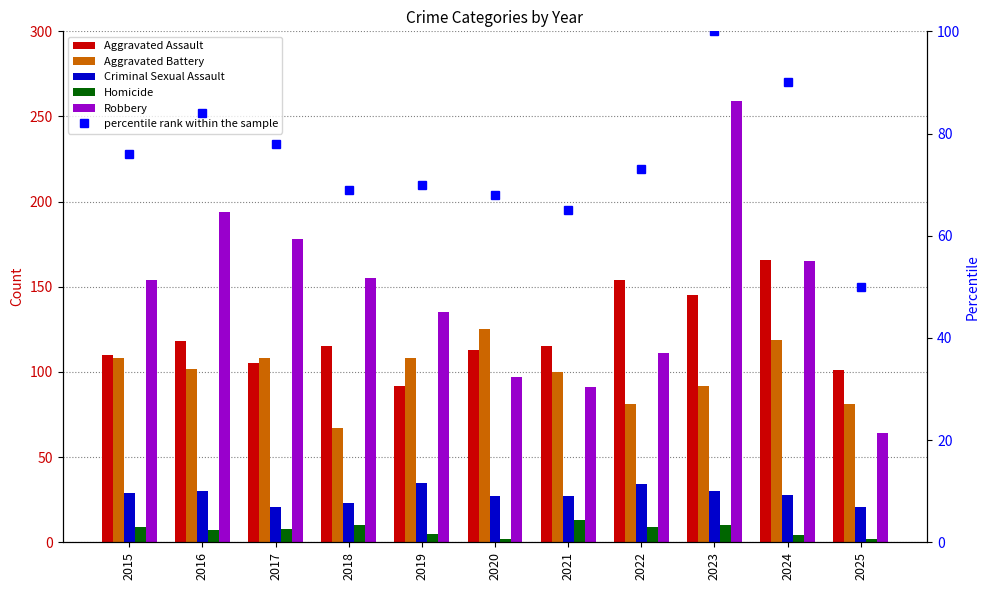

Reading left to right, extract all data points from this chart.

Aggravated Assault: 2015=110	2016=118	2017=105	2018=115	2019=92	2020=113	2021=115	2022=154	2023=145	2024=166	2025=101
Aggravated Battery: 2015=108	2016=102	2017=108	2018=67	2019=108	2020=125	2021=100	2022=81	2023=92	2024=119	2025=81
Criminal Sexual Assault: 2015=29	2016=30	2017=21	2018=23	2019=35	2020=27	2021=27	2022=34	2023=30	2024=28	2025=21
Homicide: 2015=9	2016=7	2017=8	2018=10	2019=5	2020=2	2021=13	2022=9	2023=10	2024=4	2025=2
Robbery: 2015=154	2016=194	2017=178	2018=155	2019=135	2020=97	2021=91	2022=111	2023=259	2024=165	2025=64
percentile rank within the sample: 2015=76	2016=84	2017=78	2018=69	2019=70	2020=68	2021=65	2022=73	2023=100	2024=90	2025=50